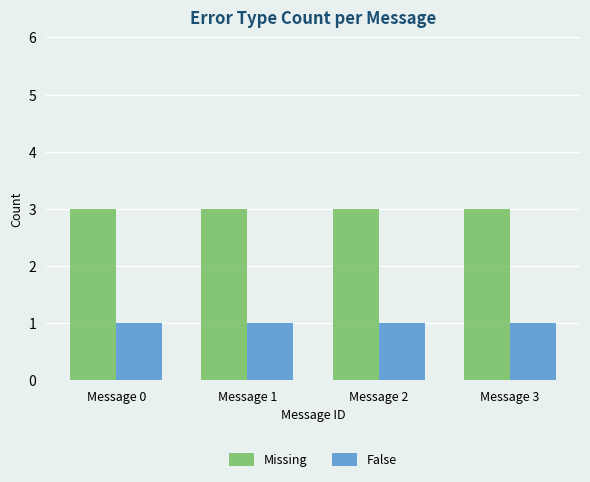

True or false: False has a value of 2 at Message 0.

False